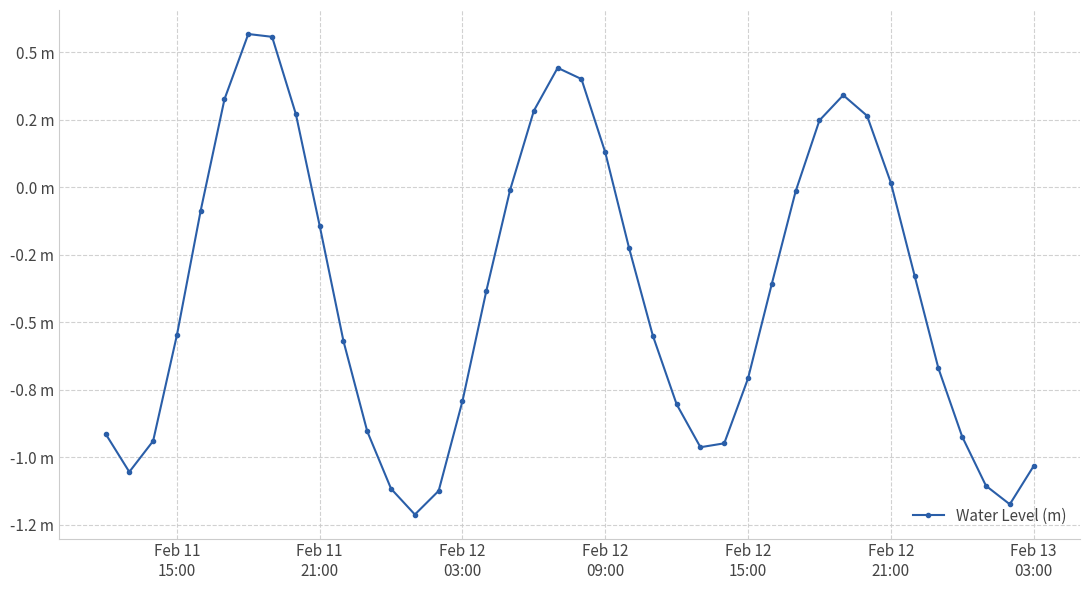

Is this an area chart (filled region under the line)?

No